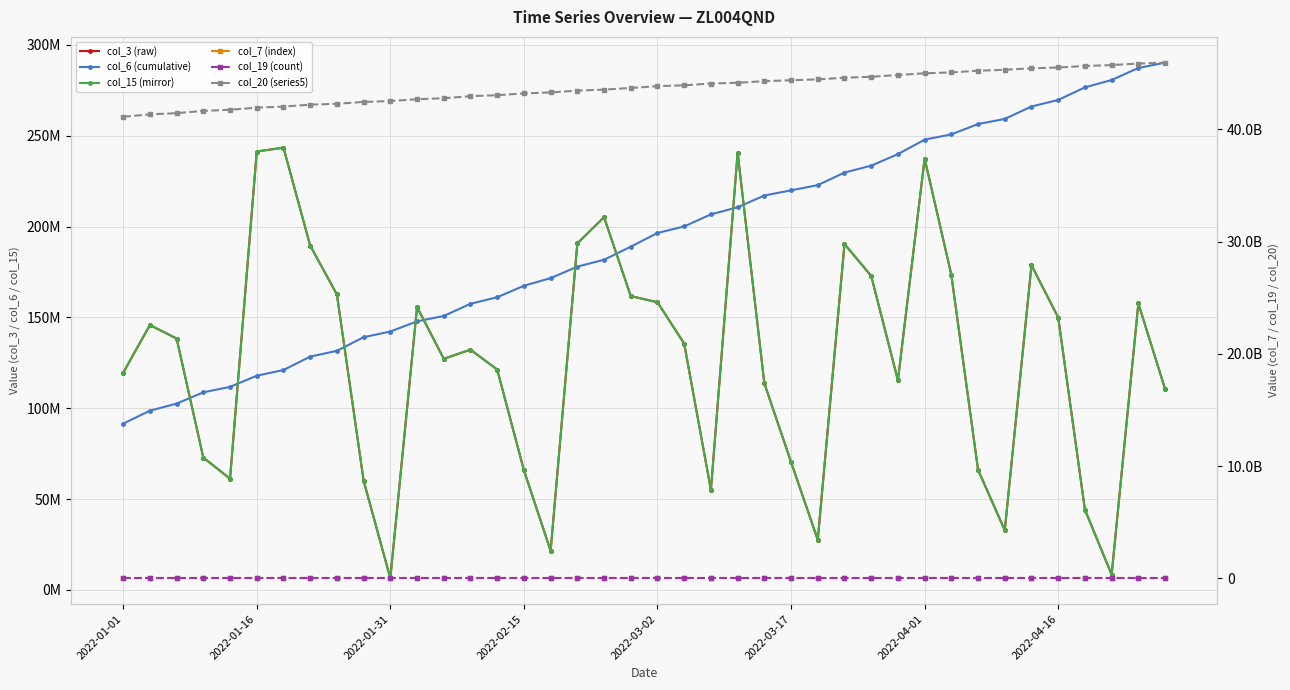

True or false: col_20 (series5) has a value of 21550720699 at 18.

False